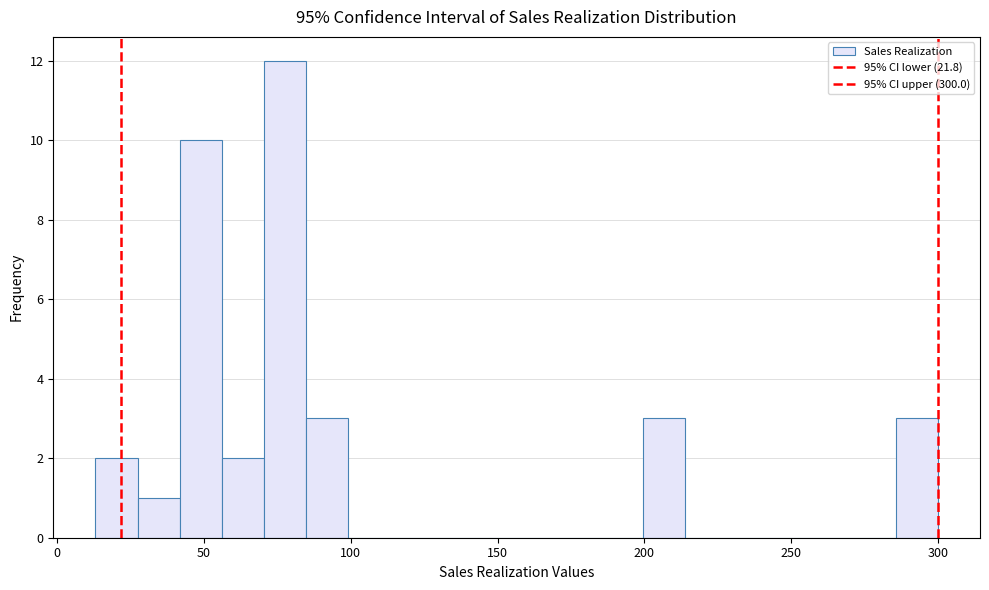

Around what value on the x-axis is the tallest bar? Give the approximate position of its centre, as read against the axis.

80